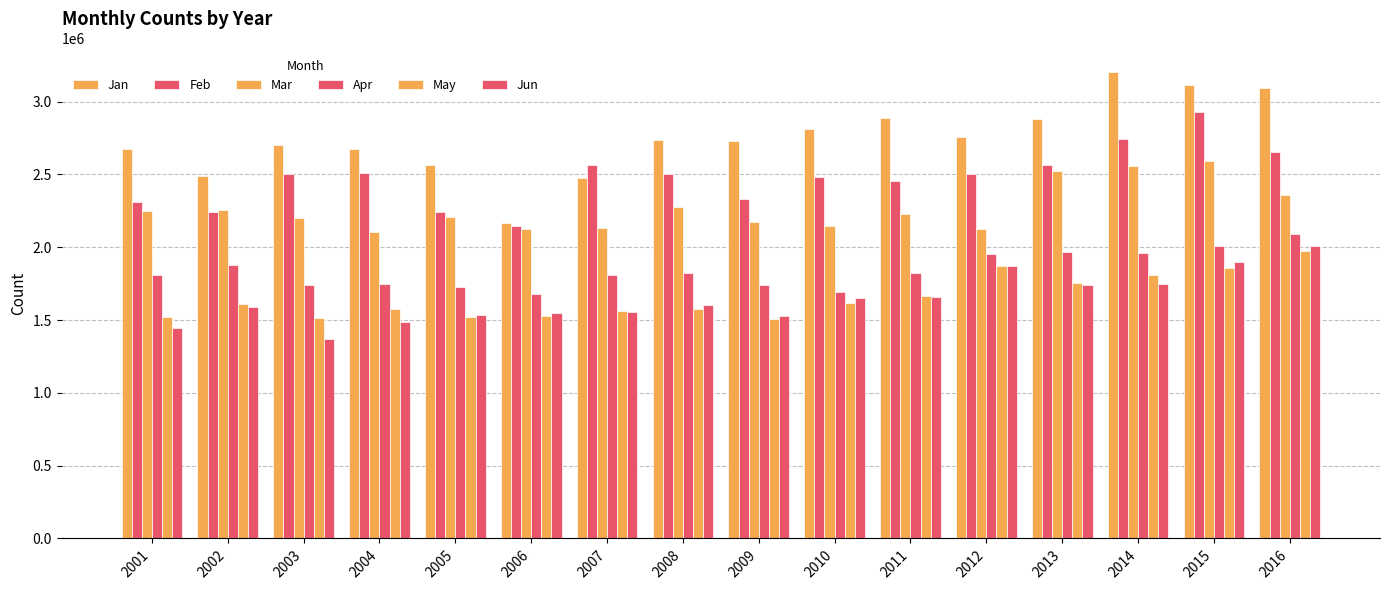

At how many categories does at least one series exceed 3095996?

2